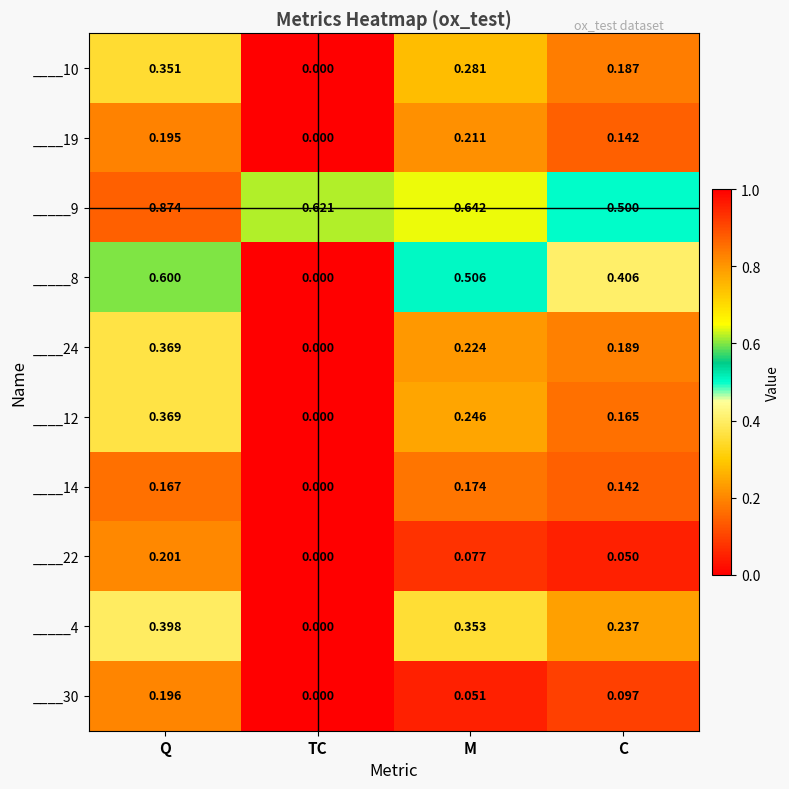

Rank the categories by _____8 value from highest to lowest.

Q, M, C, TC